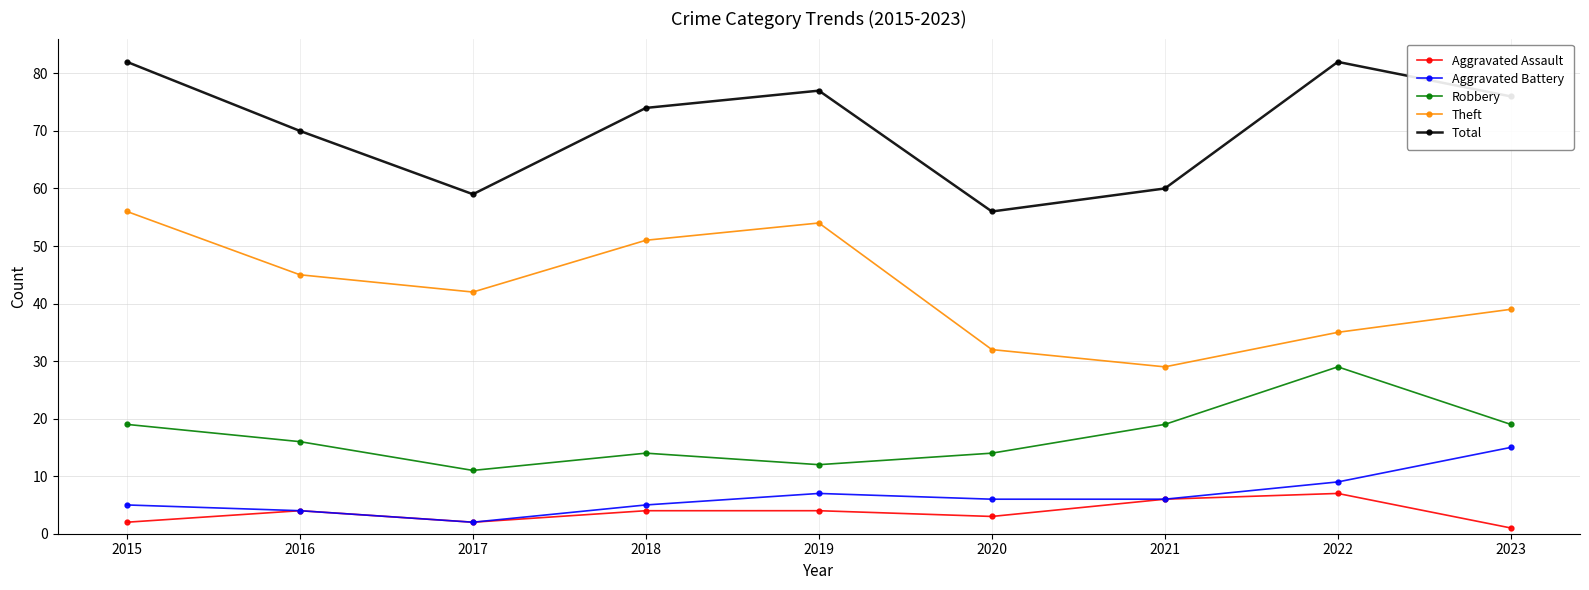

Rank the series by their maximum value, from highest to lowest.

Total, Theft, Robbery, Aggravated Battery, Aggravated Assault